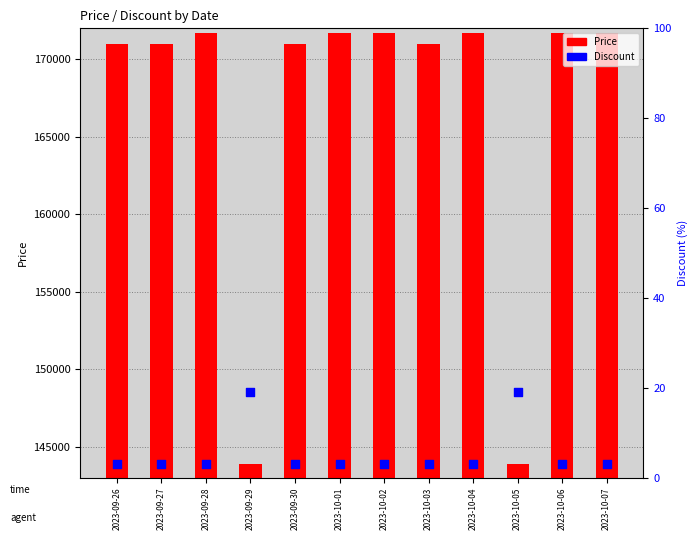

Which series contains the highest Y value?

Price